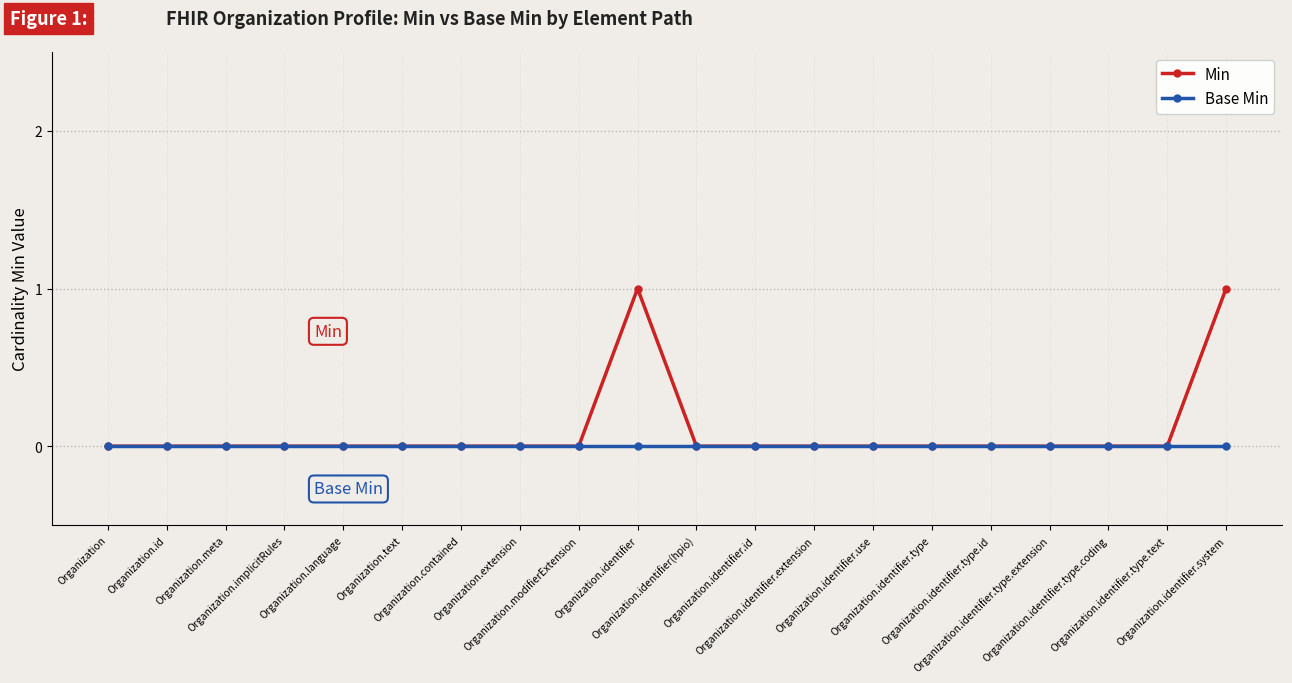

List the series in order of their peak value, lowest first.

Base Min, Min